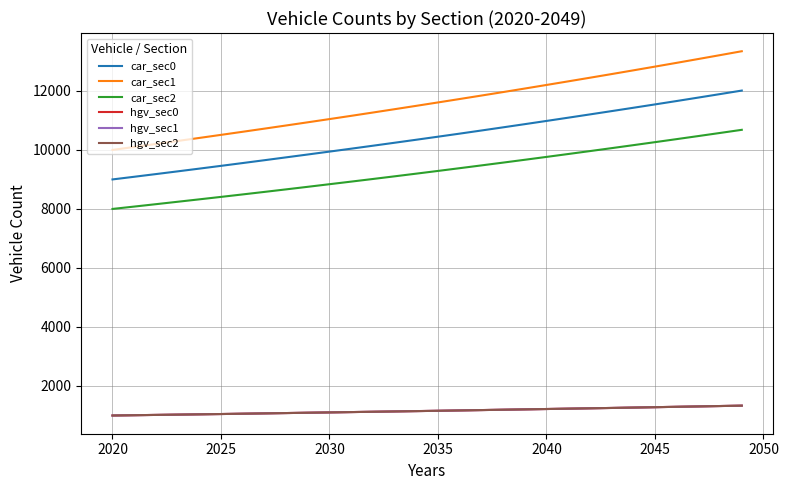

Reading left to right, transcribe all the data shown in this chart.

car_sec0: 9000	9090	9181	9273	9366	9460	9555	9651	9748	9845	9943	10042	10142	10243	10345	10448	10552	10658	10765	10873	10982	11092	11203	11315	11428	11542	11657	11774	11892	12011
car_sec1: 10000	10100	10201	10303	10406	10510	10615	10721	10828	10936	11045	11155	11267	11380	11494	11609	11725	11842	11960	12080	12201	12323	12446	12570	12696	12823	12951	13081	13212	13344
car_sec2: 8000	8080	8161	8243	8325	8408	8492	8577	8663	8750	8838	8926	9015	9105	9196	9288	9381	9475	9570	9666	9763	9861	9960	10060	10161	10263	10366	10470	10575	10681
hgv_sec0: 1000	1010	1020	1030	1040	1050	1061	1072	1083	1094	1105	1116	1127	1138	1149	1160	1172	1184	1196	1208	1220	1232	1244	1256	1269	1282	1295	1308	1321	1334
hgv_sec1: 1000	1010	1020	1030	1040	1050	1061	1072	1083	1094	1105	1116	1127	1138	1149	1160	1172	1184	1196	1208	1220	1232	1244	1256	1269	1282	1295	1308	1321	1334
hgv_sec2: 1000	1010	1020	1030	1040	1050	1061	1072	1083	1094	1105	1116	1127	1138	1149	1160	1172	1184	1196	1208	1220	1232	1244	1256	1269	1282	1295	1308	1321	1334